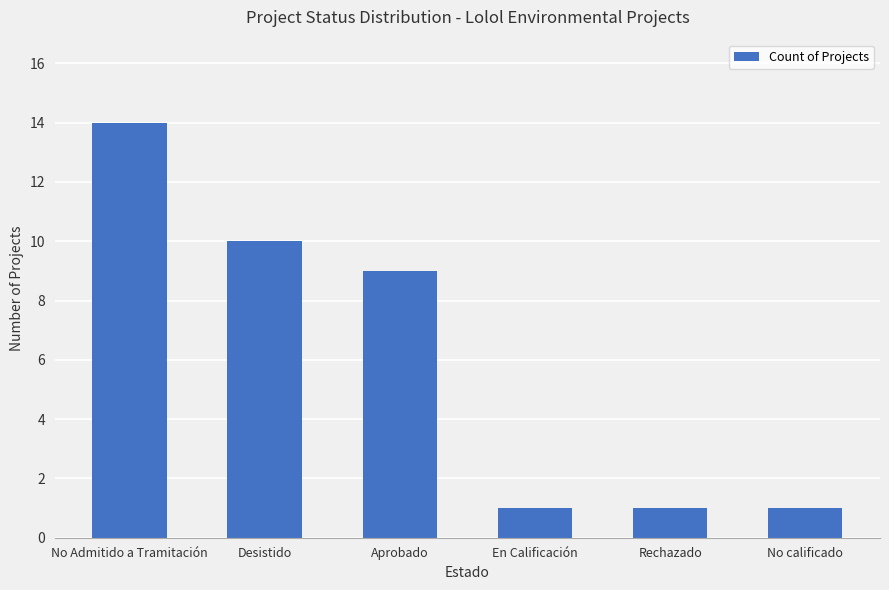

What is the smallest value displayed?

1